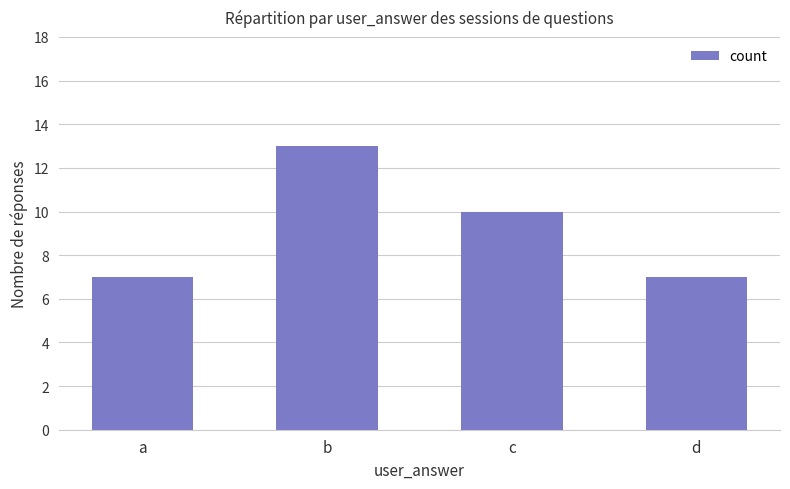

Reading left to right, list all the values displayed in this chart.

a=7	b=13	c=10	d=7